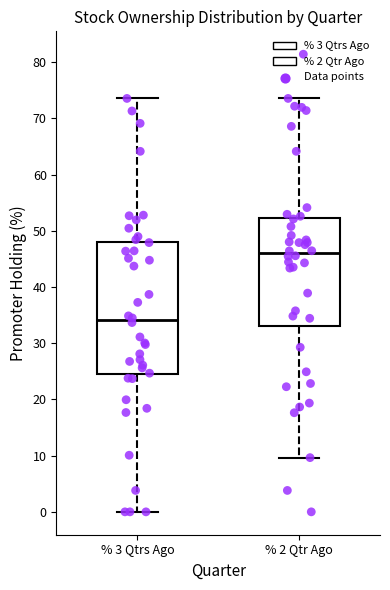

Reading left to right, transcribe this box plot: for each box, give where its median line is, the range the box spans, and where its two whiskers end, as read against the y-axis. The values are not printed on the chart, so give them approximately, as read against the axis.

% 3 Qtrs Ago: median 34, box 24 to 48, whiskers 0 to 74
% 2 Qtr Ago: median 46, box 33 to 52, whiskers 10 to 74